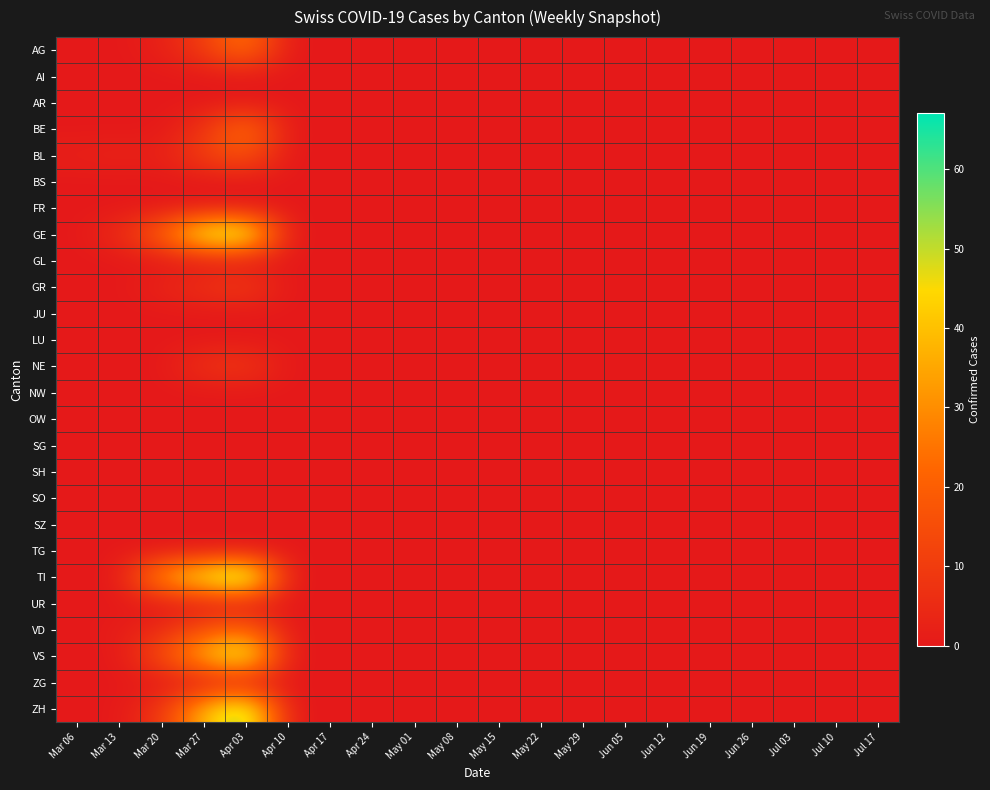

Reading right to left, list all the values displayed in this chart.

AG: Jul 17=0	Jul 10=0	Jul 03=0	Jun 26=0	Jun 19=0	Jun 12=0	Jun 05=0	May 29=0	May 22=0	May 15=0	May 08=0	May 01=0	Apr 24=0	Apr 17=0	Apr 10=0	Apr 03=26	Mar 27=10	Mar 20=2	Mar 13=0	Mar 06=0
AI: Jul 17=0	Jul 10=0	Jul 03=0	Jun 26=0	Jun 19=0	Jun 12=0	Jun 05=0	May 29=0	May 22=0	May 15=0	May 08=0	May 01=0	Apr 24=0	Apr 17=0	Apr 10=0	Apr 03=0	Mar 27=0	Mar 20=0	Mar 13=0	Mar 06=0
AR: Jul 17=0	Jul 10=0	Jul 03=0	Jun 26=0	Jun 19=0	Jun 12=0	Jun 05=0	May 29=0	May 22=0	May 15=0	May 08=0	May 01=0	Apr 24=0	Apr 17=0	Apr 10=0	Apr 03=0	Mar 27=0	Mar 20=0	Mar 13=0	Mar 06=0
BE: Jul 17=0	Jul 10=0	Jul 03=0	Jun 26=0	Jun 19=0	Jun 12=0	Jun 05=0	May 29=0	May 22=0	May 15=0	May 08=0	May 01=0	Apr 24=0	Apr 17=0	Apr 10=0	Apr 03=26	Mar 27=7	Mar 20=0	Mar 13=0	Mar 06=0
BL: Jul 17=0	Jul 10=0	Jul 03=0	Jun 26=0	Jun 19=0	Jun 12=0	Jun 05=0	May 29=0	May 22=0	May 15=0	May 08=0	May 01=0	Apr 24=0	Apr 17=0	Apr 10=0	Apr 03=18	Mar 27=11	Mar 20=2	Mar 13=3	Mar 06=2
BS: Jul 17=0	Jul 10=0	Jul 03=0	Jun 26=0	Jun 19=0	Jun 12=0	Jun 05=0	May 29=0	May 22=0	May 15=0	May 08=0	May 01=0	Apr 24=0	Apr 17=0	Apr 10=0	Apr 03=0	Mar 27=0	Mar 20=0	Mar 13=0	Mar 06=0
FR: Jul 17=0	Jul 10=0	Jul 03=0	Jun 26=0	Jun 19=0	Jun 12=0	Jun 05=0	May 29=0	May 22=0	May 15=0	May 08=0	May 01=0	Apr 24=0	Apr 17=0	Apr 10=0	Apr 03=0	Mar 27=0	Mar 20=0	Mar 13=0	Mar 06=0
GE: Jul 17=0	Jul 10=0	Jul 03=0	Jun 26=0	Jun 19=0	Jun 12=0	Jun 05=0	May 29=0	May 22=0	May 15=0	May 08=0	May 01=0	Apr 24=0	Apr 17=0	Apr 10=0	Apr 03=58	Mar 27=54	Mar 20=21	Mar 13=5	Mar 06=0
GL: Jul 17=0	Jul 10=0	Jul 03=0	Jun 26=0	Jun 19=0	Jun 12=0	Jun 05=0	May 29=0	May 22=0	May 15=0	May 08=0	May 01=0	Apr 24=0	Apr 17=0	Apr 10=0	Apr 03=0	Mar 27=0	Mar 20=0	Mar 13=0	Mar 06=0
GR: Jul 17=0	Jul 10=0	Jul 03=0	Jun 26=0	Jun 19=0	Jun 12=0	Jun 05=0	May 29=0	May 22=0	May 15=0	May 08=0	May 01=0	Apr 24=0	Apr 17=0	Apr 10=0	Apr 03=10	Mar 27=7	Mar 20=3	Mar 13=0	Mar 06=0
JU: Jul 17=0	Jul 10=0	Jul 03=0	Jun 26=0	Jun 19=0	Jun 12=0	Jun 05=0	May 29=0	May 22=0	May 15=0	May 08=0	May 01=0	Apr 24=0	Apr 17=0	Apr 10=0	Apr 03=0	Mar 27=0	Mar 20=0	Mar 13=0	Mar 06=0
LU: Jul 17=0	Jul 10=0	Jul 03=0	Jun 26=0	Jun 19=0	Jun 12=0	Jun 05=0	May 29=0	May 22=0	May 15=0	May 08=0	May 01=0	Apr 24=0	Apr 17=0	Apr 10=0	Apr 03=0	Mar 27=0	Mar 20=0	Mar 13=0	Mar 06=0
NE: Jul 17=0	Jul 10=0	Jul 03=0	Jun 26=0	Jun 19=0	Jun 12=0	Jun 05=0	May 29=0	May 22=0	May 15=0	May 08=0	May 01=0	Apr 24=0	Apr 17=0	Apr 10=0	Apr 03=9	Mar 27=7	Mar 20=0	Mar 13=0	Mar 06=0
NW: Jul 17=0	Jul 10=0	Jul 03=0	Jun 26=0	Jun 19=0	Jun 12=0	Jun 05=0	May 29=0	May 22=0	May 15=0	May 08=0	May 01=0	Apr 24=0	Apr 17=0	Apr 10=0	Apr 03=0	Mar 27=0	Mar 20=0	Mar 13=0	Mar 06=0
OW: Jul 17=0	Jul 10=0	Jul 03=0	Jun 26=0	Jun 19=0	Jun 12=0	Jun 05=0	May 29=0	May 22=0	May 15=0	May 08=0	May 01=0	Apr 24=0	Apr 17=0	Apr 10=0	Apr 03=0	Mar 27=0	Mar 20=0	Mar 13=0	Mar 06=0
SG: Jul 17=0	Jul 10=0	Jul 03=0	Jun 26=0	Jun 19=0	Jun 12=0	Jun 05=0	May 29=0	May 22=0	May 15=0	May 08=0	May 01=0	Apr 24=0	Apr 17=0	Apr 10=0	Apr 03=0	Mar 27=0	Mar 20=0	Mar 13=0	Mar 06=0
SH: Jul 17=0	Jul 10=0	Jul 03=0	Jun 26=0	Jun 19=0	Jun 12=0	Jun 05=0	May 29=0	May 22=0	May 15=0	May 08=0	May 01=0	Apr 24=0	Apr 17=0	Apr 10=0	Apr 03=0	Mar 27=0	Mar 20=0	Mar 13=0	Mar 06=0
SO: Jul 17=0	Jul 10=0	Jul 03=0	Jun 26=0	Jun 19=0	Jun 12=0	Jun 05=0	May 29=0	May 22=0	May 15=0	May 08=0	May 01=0	Apr 24=0	Apr 17=0	Apr 10=0	Apr 03=0	Mar 27=0	Mar 20=0	Mar 13=0	Mar 06=0
SZ: Jul 17=0	Jul 10=0	Jul 03=0	Jun 26=0	Jun 19=0	Jun 12=0	Jun 05=0	May 29=0	May 22=0	May 15=0	May 08=0	May 01=0	Apr 24=0	Apr 17=0	Apr 10=0	Apr 03=0	Mar 27=0	Mar 20=0	Mar 13=0	Mar 06=0
TG: Jul 17=0	Jul 10=0	Jul 03=0	Jun 26=0	Jun 19=0	Jun 12=0	Jun 05=0	May 29=0	May 22=0	May 15=0	May 08=0	May 01=0	Apr 24=0	Apr 17=0	Apr 10=0	Apr 03=0	Mar 27=0	Mar 20=0	Mar 13=0	Mar 06=0
TI: Jul 17=0	Jul 10=0	Jul 03=0	Jun 26=0	Jun 19=0	Jun 12=0	Jun 05=0	May 29=0	May 22=0	May 15=0	May 08=0	May 01=0	Apr 24=0	Apr 17=0	Apr 10=0	Apr 03=67	Mar 27=51	Mar 20=34	Mar 13=0	Mar 06=0
UR: Jul 17=0	Jul 10=0	Jul 03=0	Jun 26=0	Jun 19=0	Jun 12=0	Jun 05=0	May 29=0	May 22=0	May 15=0	May 08=0	May 01=0	Apr 24=0	Apr 17=0	Apr 10=0	Apr 03=0	Mar 27=0	Mar 20=0	Mar 13=0	Mar 06=0
VD: Jul 17=0	Jul 10=0	Jul 03=0	Jun 26=0	Jun 19=0	Jun 12=0	Jun 05=0	May 29=0	May 22=0	May 15=0	May 08=0	May 01=0	Apr 24=0	Apr 17=0	Apr 10=0	Apr 03=23	Mar 27=16	Mar 20=5	Mar 13=1	Mar 06=0
VS: Jul 17=0	Jul 10=0	Jul 03=0	Jun 26=0	Jun 19=0	Jun 12=0	Jun 05=0	May 29=0	May 22=0	May 15=0	May 08=0	May 01=0	Apr 24=0	Apr 17=0	Apr 10=0	Apr 03=57	Mar 27=38	Mar 20=15	Mar 13=0	Mar 06=0
ZG: Jul 17=0	Jul 10=0	Jul 03=0	Jun 26=0	Jun 19=0	Jun 12=0	Jun 05=0	May 29=0	May 22=0	May 15=0	May 08=0	May 01=0	Apr 24=0	Apr 17=0	Apr 10=0	Apr 03=0	Mar 27=0	Mar 20=0	Mar 13=0	Mar 06=0
ZH: Jul 17=0	Jul 10=0	Jul 03=0	Jun 26=0	Jun 19=0	Jun 12=0	Jun 05=0	May 29=0	May 22=0	May 15=0	May 08=0	May 01=0	Apr 24=0	Apr 17=0	Apr 10=0	Apr 03=59	Mar 27=38	Mar 20=8	Mar 13=0	Mar 06=0